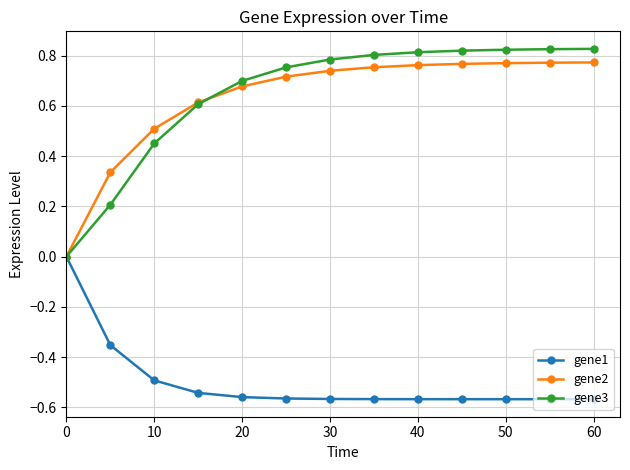

Which series has the largest range (max minus min)?

gene3